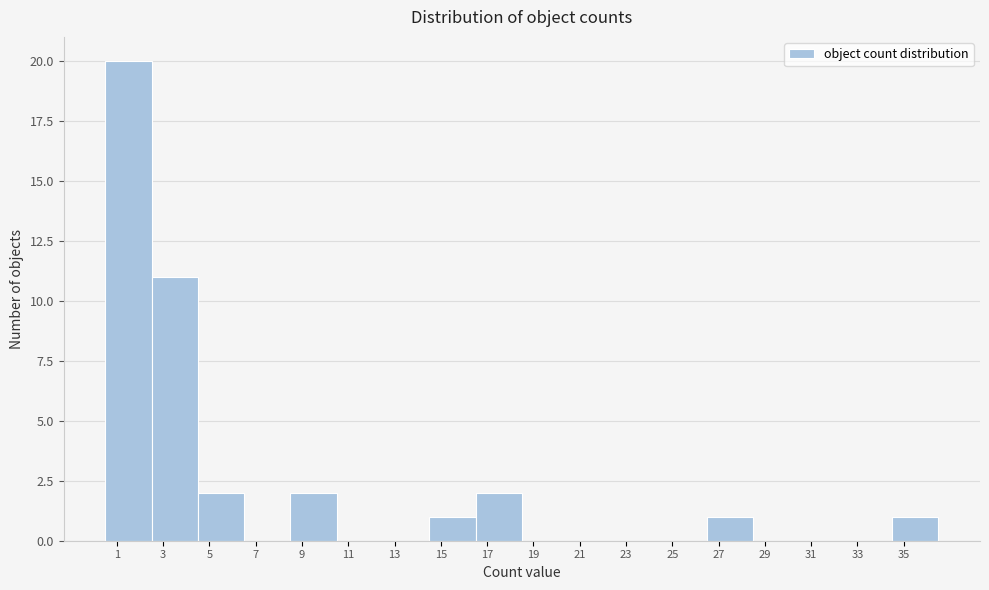

How tall is the bar that spans 0.5 to 2.5 on the x-axis? The values are not printed on the chart, so give them approximately, as read against the axis.

20